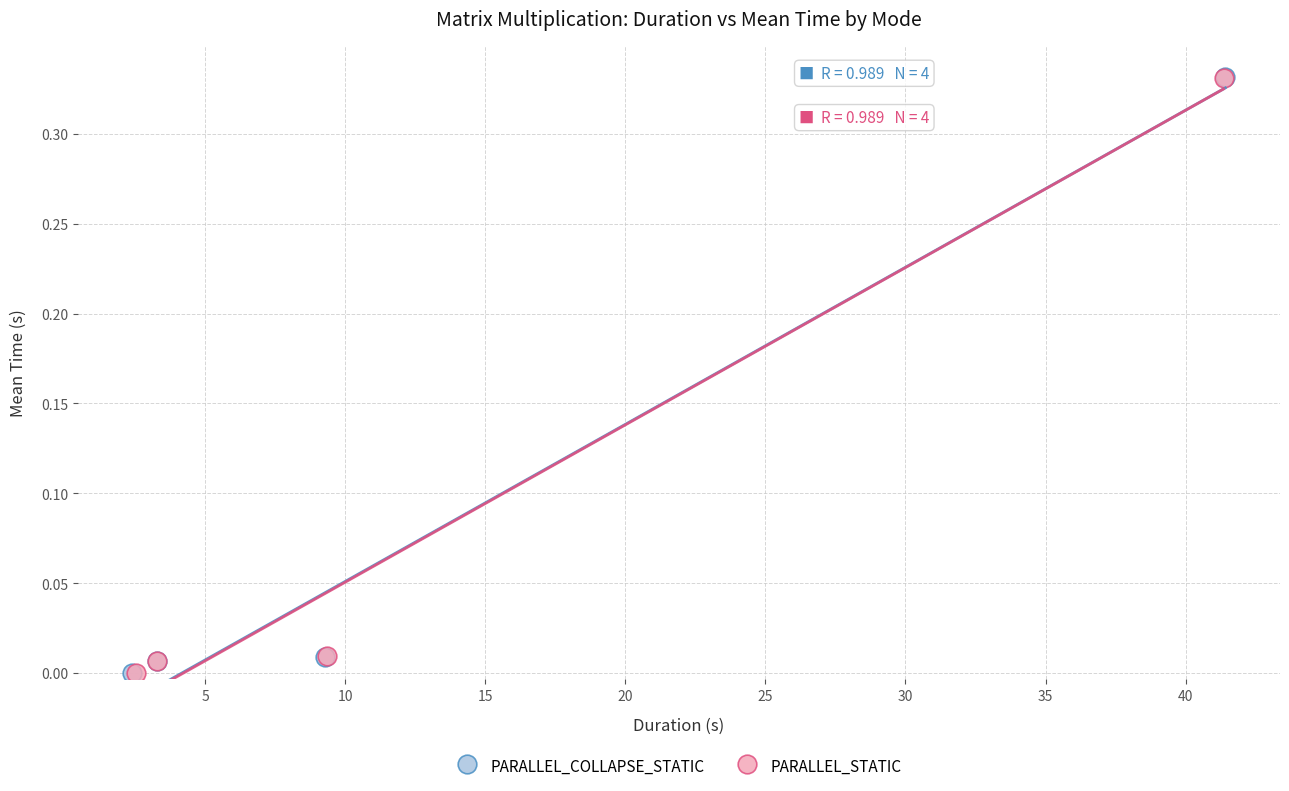

Which series has the widest spread of Y values?

PARALLEL_COLLAPSE_STATIC